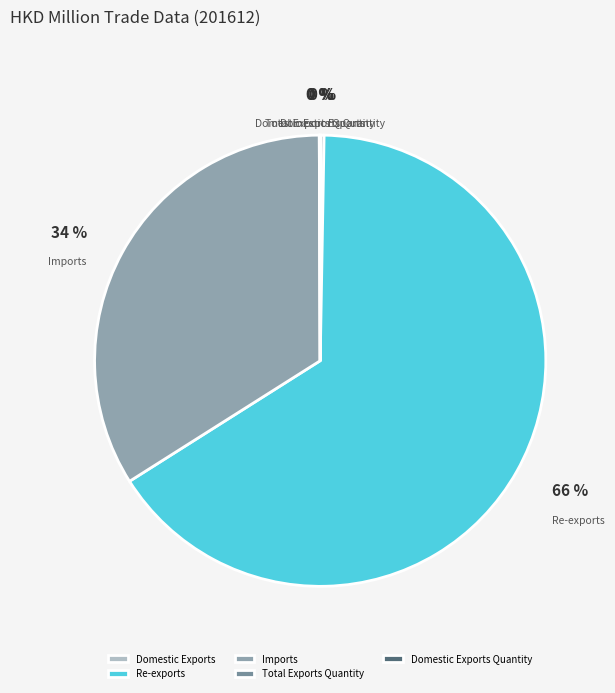

The Imports slice represents 45% of the pie. True or false?

False